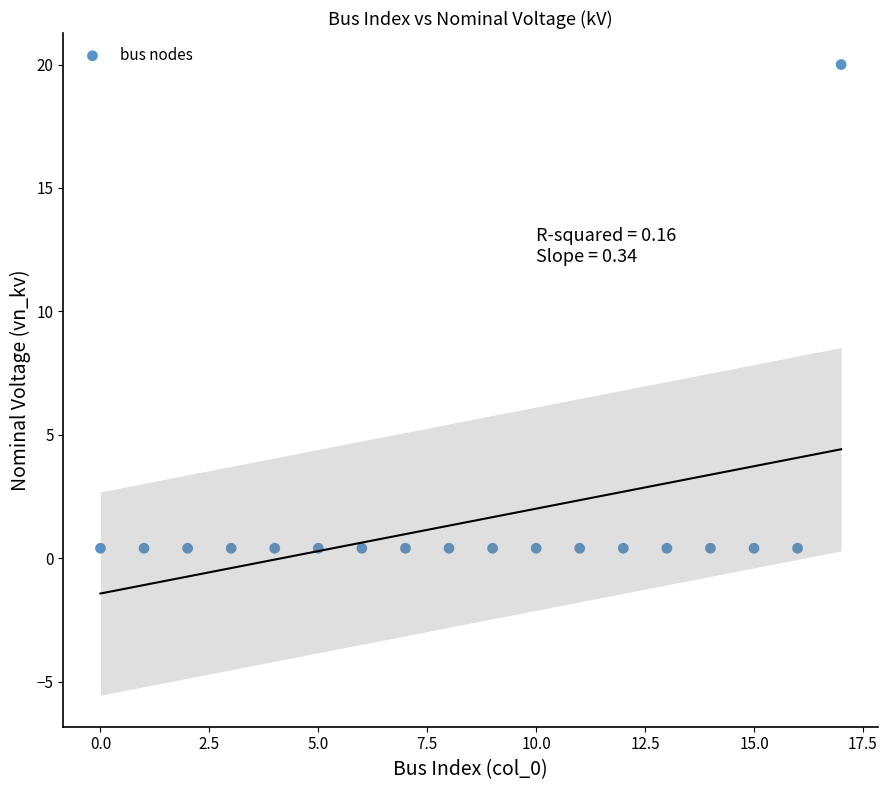

How many data points are displayed?

18